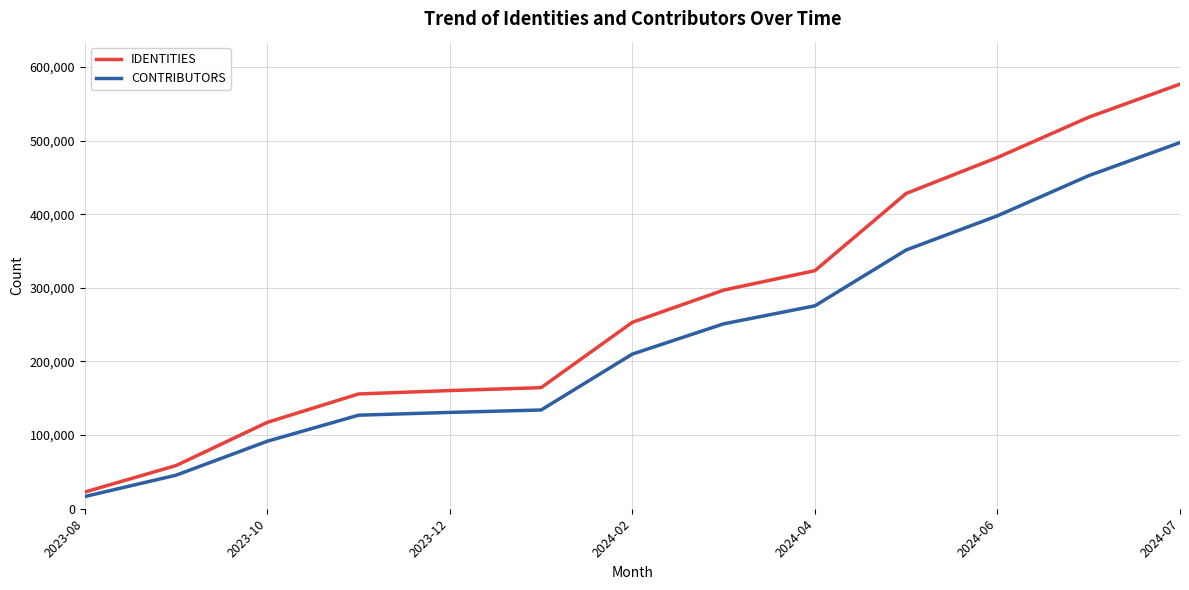

Rank the series by their maximum value, from highest to lowest.

IDENTITIES, CONTRIBUTORS